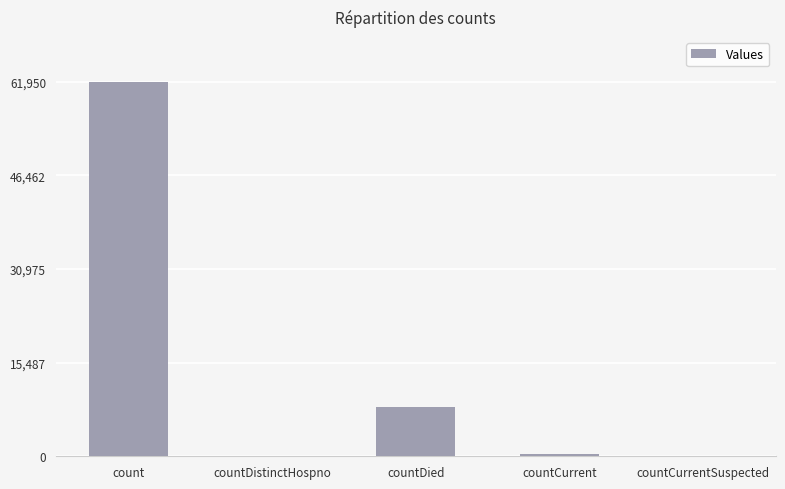

What is the sum of all values?

70434